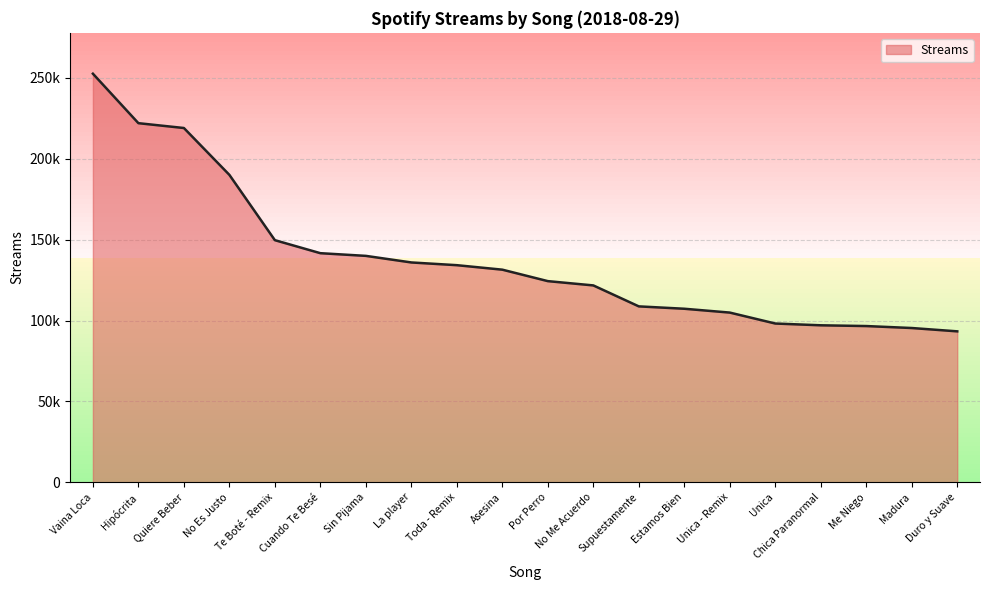

Does the chart display data point markers on the line(s)?

No